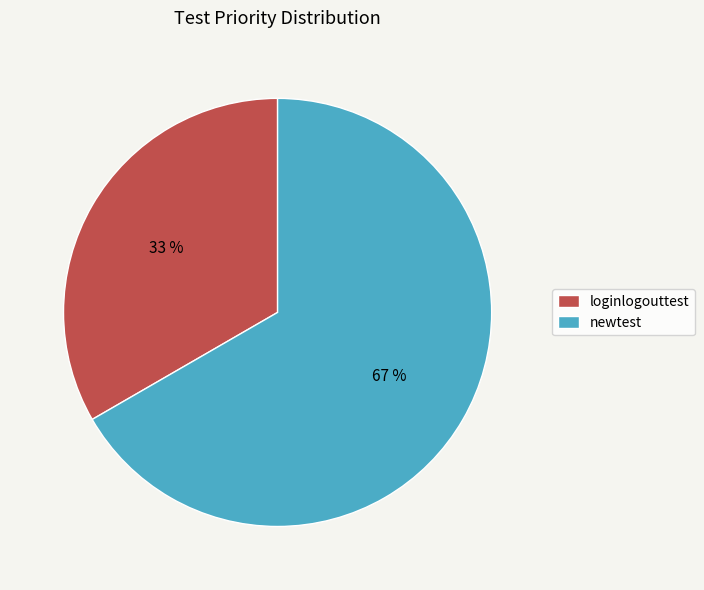

Does loginlogouttest account for over 50% of the chart?

No